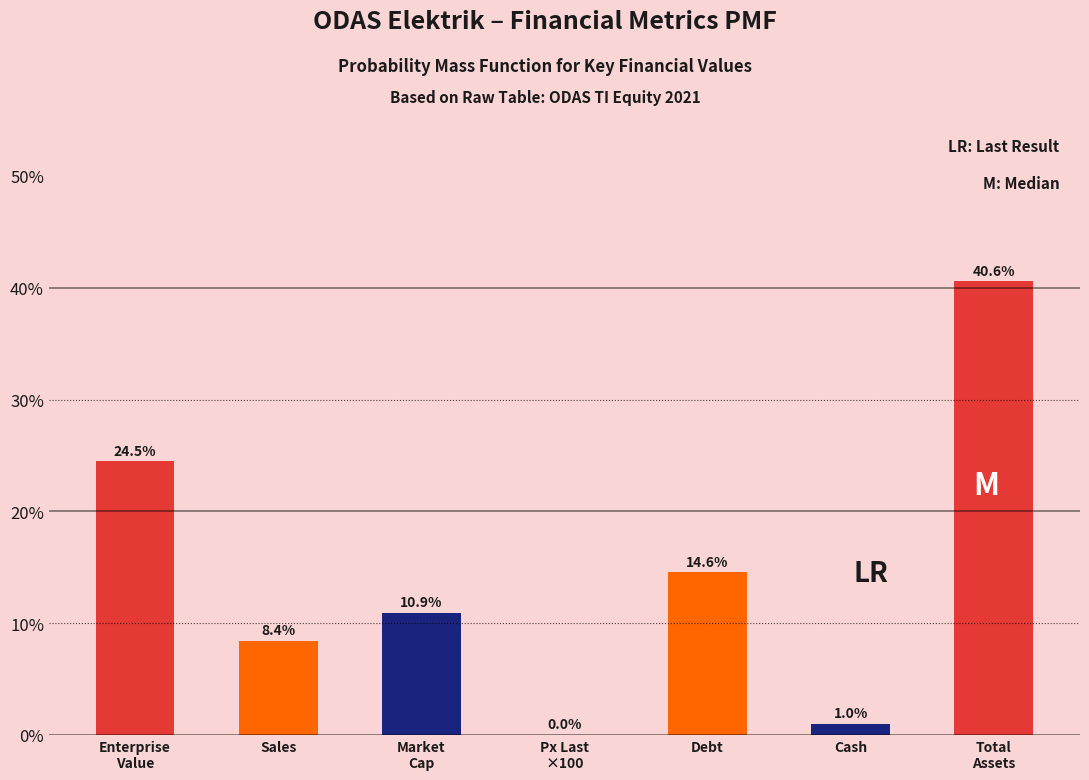

What is the sum of all values?

100.0